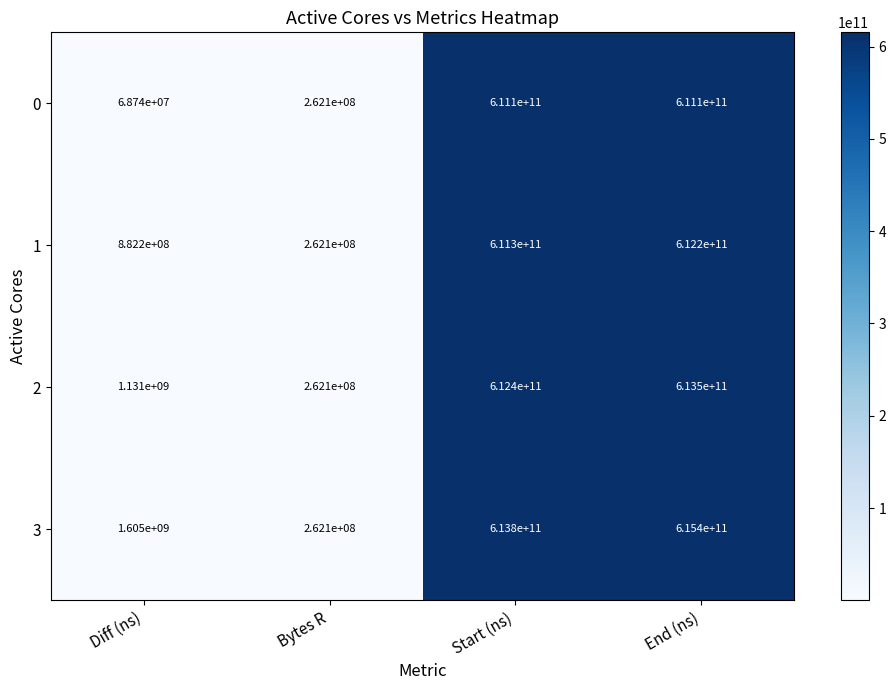

Which series has the largest range (max minus min)?

3